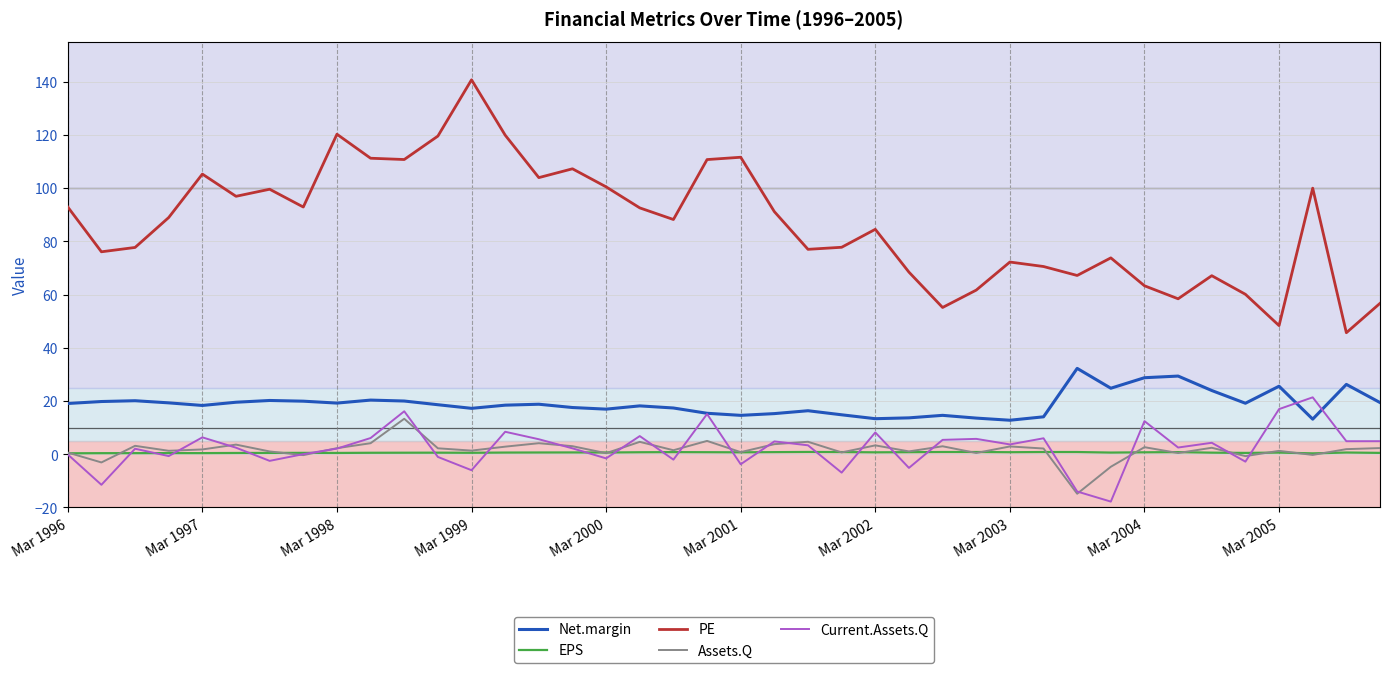

The value of Net.margin at 26 is 9.3. True or false?

False